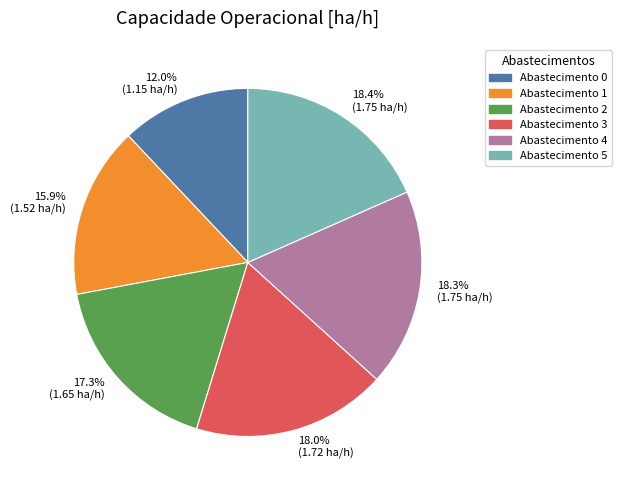

Approximately how many times larger is the value at 17.3% (1.65 ha/h) compared to 18.4% (1.75 ha/h)?

0.9